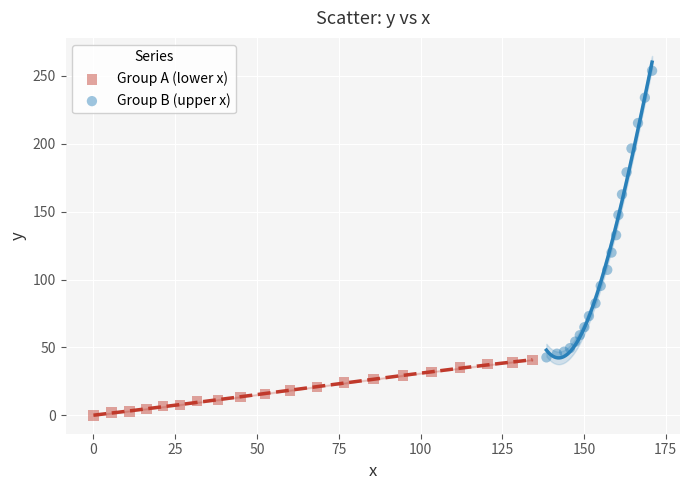

Which series reaches the minimum Y coordinate?

Group A (lower x)